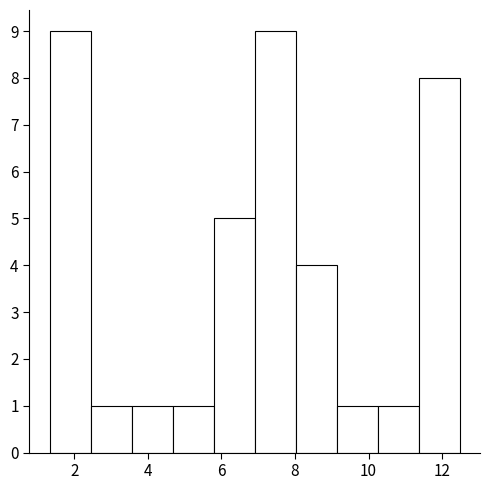

Reading left to right, transcribe this chart: for each bar, give the range it covers on the x-axis and its height. Neither the bar edges nor the heights are printed on the chart, so give them approximately, as read against the axes.

1.4 to 2.4: 9
2.4 to 3.6: 1
3.6 to 4.6: 1
4.6 to 5.8: 1
5.8 to 6.8: 5
6.8 to 8.0: 9
8.0 to 9.2: 4
9.2 to 10.2: 1
10.2 to 11.4: 1
11.4 to 12.4: 8